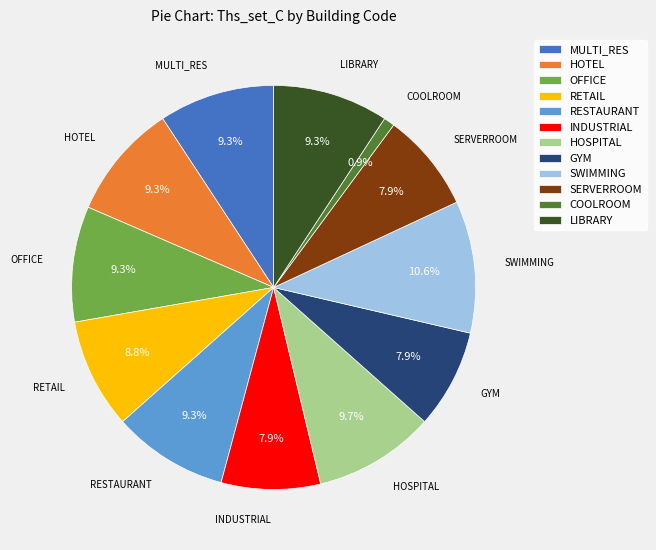

Which category has the biggest portion of the pie?

SWIMMING